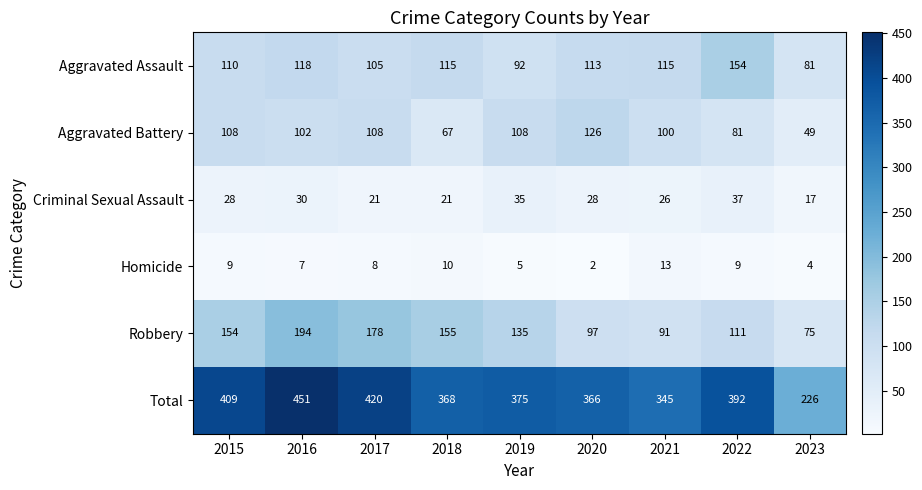

What is the spread (max minus min) of values at 2019?

370